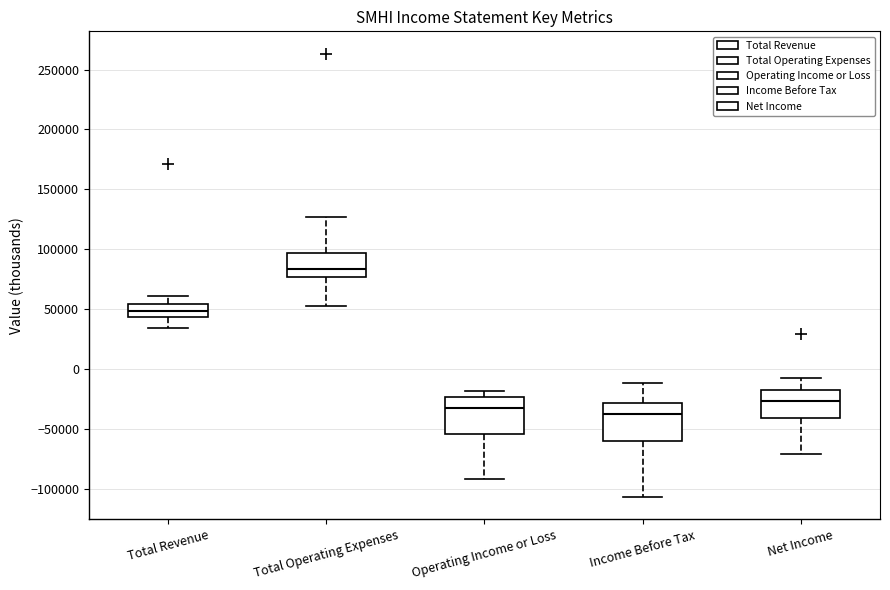

Reading left to right, read every box against the y-axis: the position of its median line, the range the box covers, and the ends of its whiskers. The values are not printed on the chart, so give them approximately, as read against the axis.

Total Revenue: median 50000, box 45000 to 55000, whiskers 35000 to 60000
Total Operating Expenses: median 85000, box 75000 to 95000, whiskers 55000 to 125000
Operating Income or Loss: median -30000, box -55000 to -25000, whiskers -90000 to -20000
Income Before Tax: median -35000, box -60000 to -30000, whiskers -105000 to -10000
Net Income: median -25000, box -40000 to -15000, whiskers -70000 to -5000